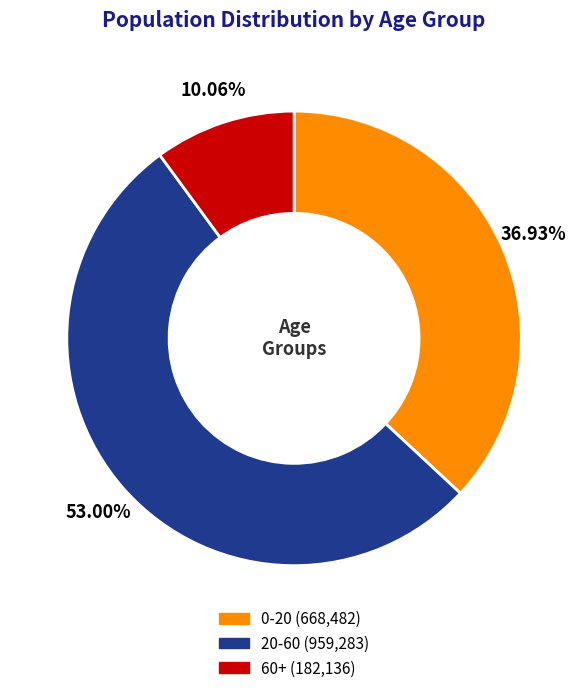

To the nearest percent, what is the average slice percentage?

33%